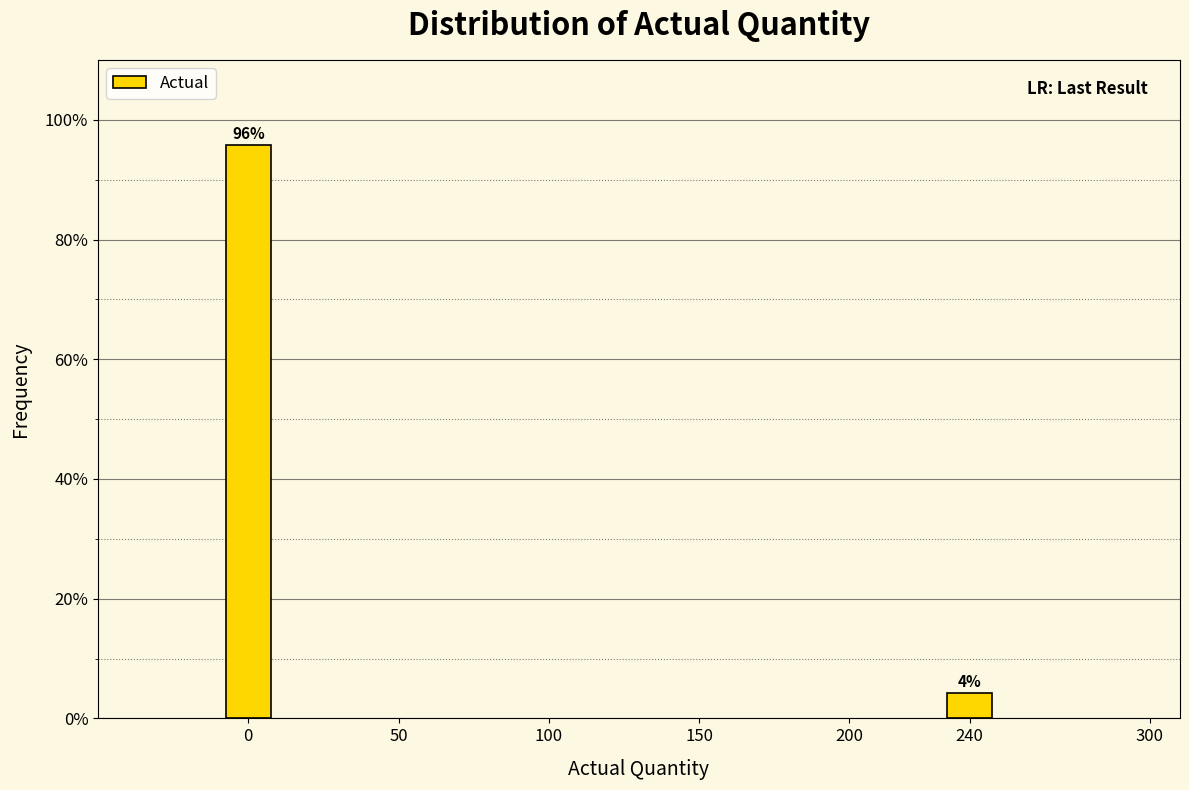

What is the sum of all values?

100.0